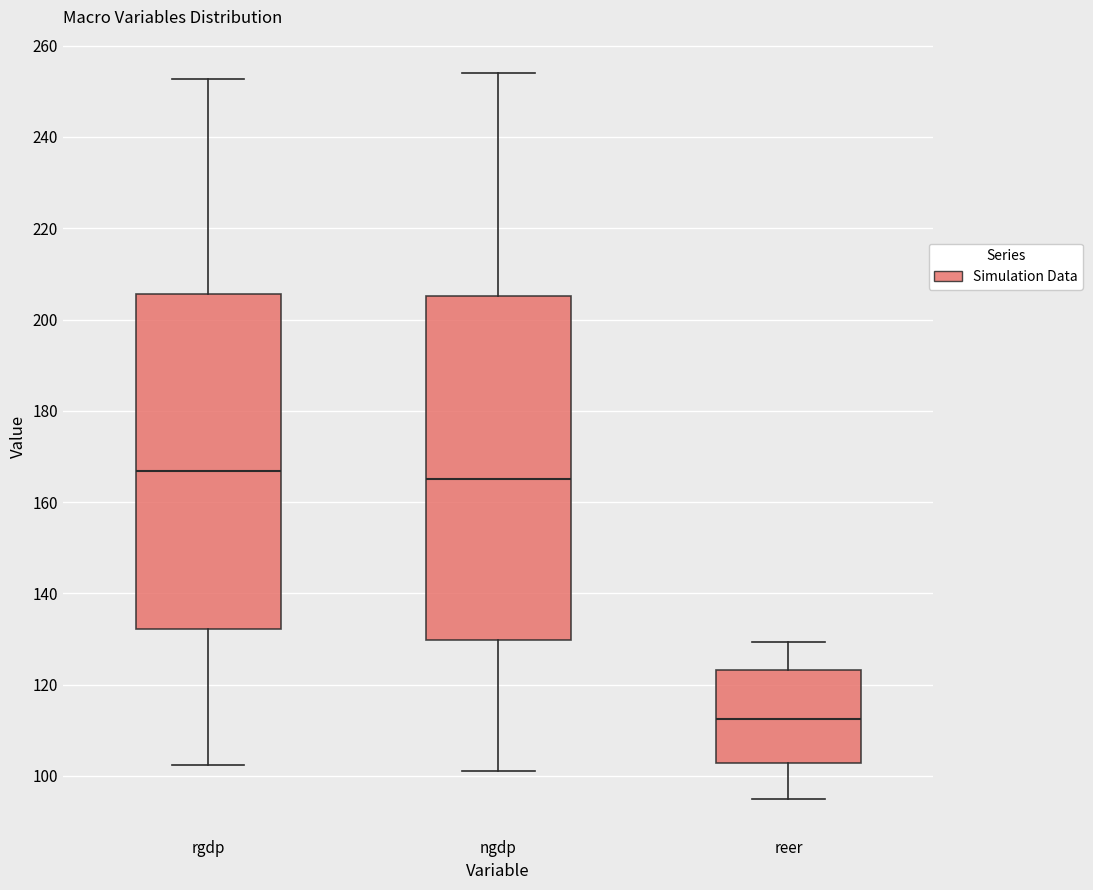

Reading left to right, read every box against the y-axis: the position of its median line, the range the box covers, and the ends of its whiskers. The values are not printed on the chart, so give them approximately, as read against the axis.

rgdp: median 166, box 132 to 206, whiskers 102 to 252
ngdp: median 166, box 130 to 206, whiskers 102 to 254
reer: median 112, box 102 to 124, whiskers 94 to 130